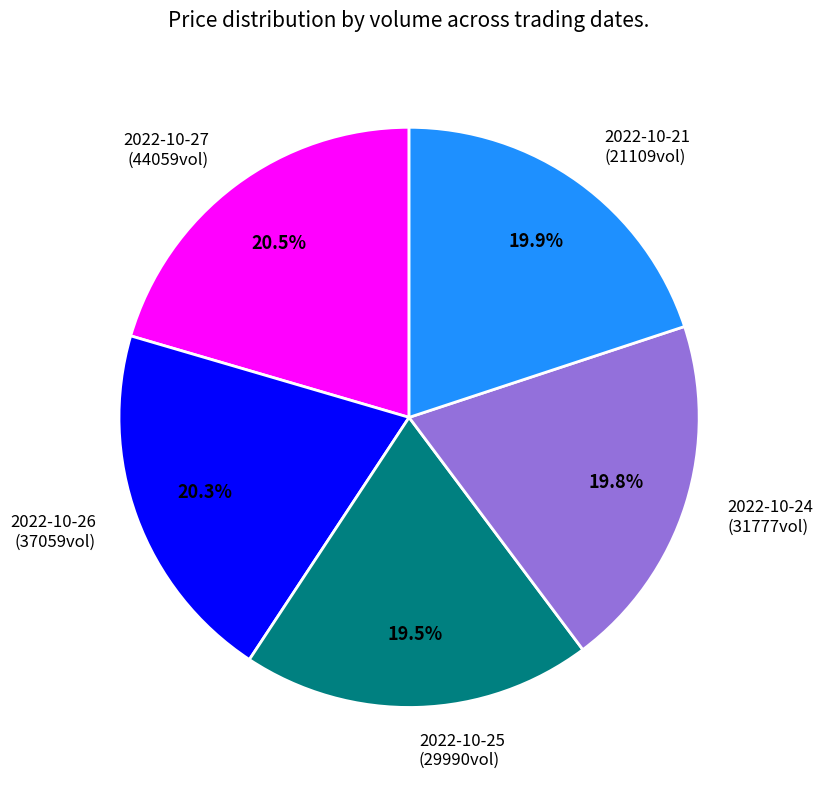

Combined, what portion of the pie is 2022-10-26 (37059vol) and 2022-10-21 (21109vol)?

40.2%